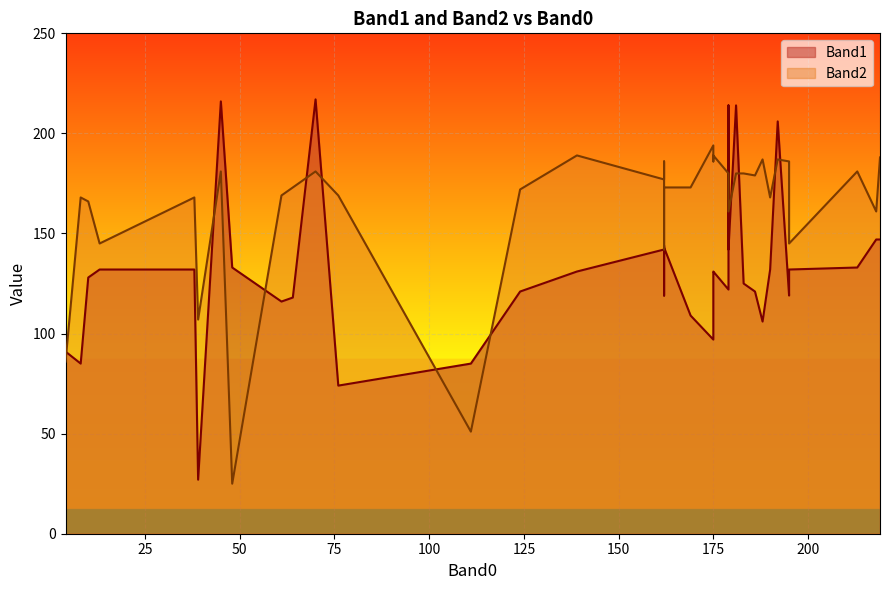

At 20, list the series in order from smallest to largest.

Band1, Band2